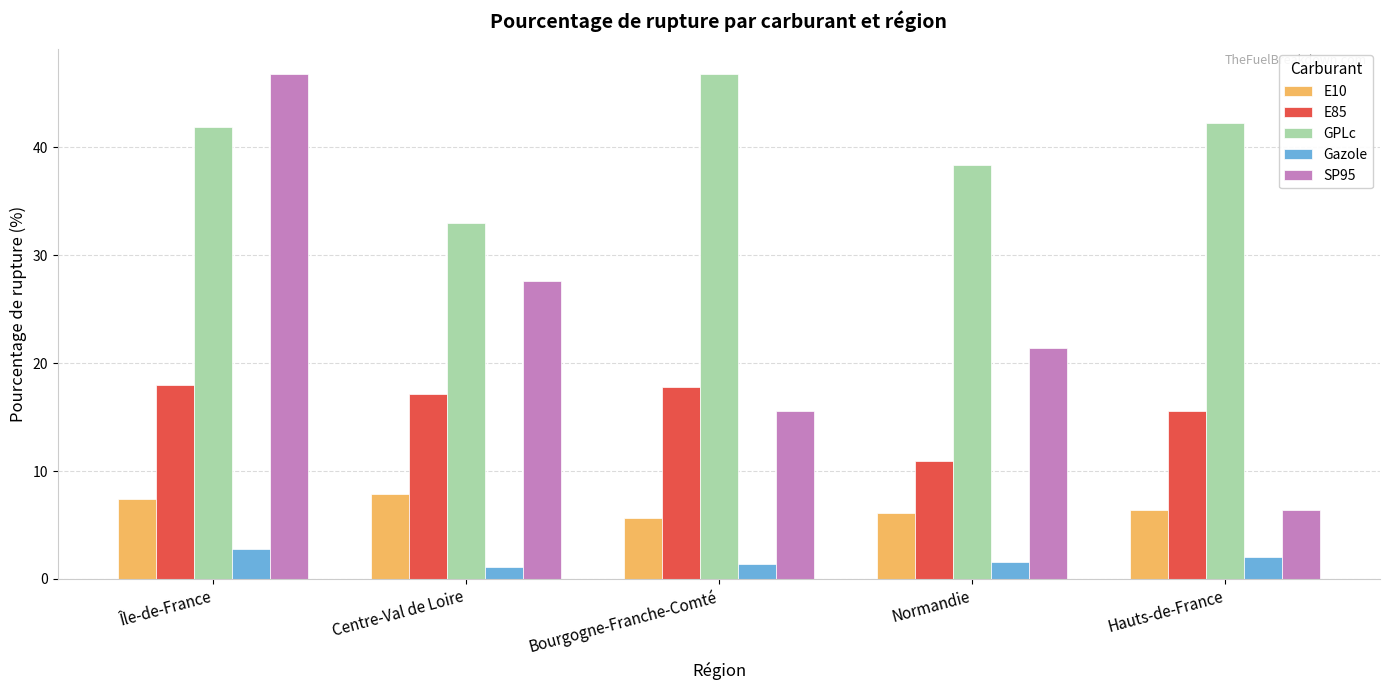

Rank the categories by SP95 value from lowest to highest.

Hauts-de-France, Bourgogne-Franche-Comté, Normandie, Centre-Val de Loire, Île-de-France